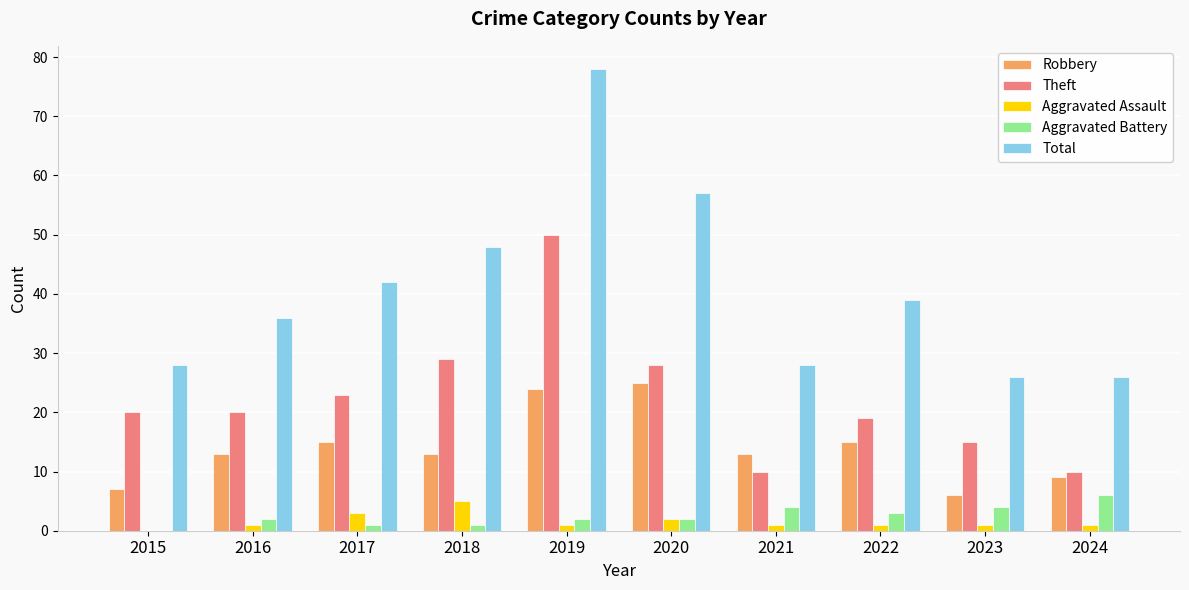

Which series has the widest spread of values?

Total